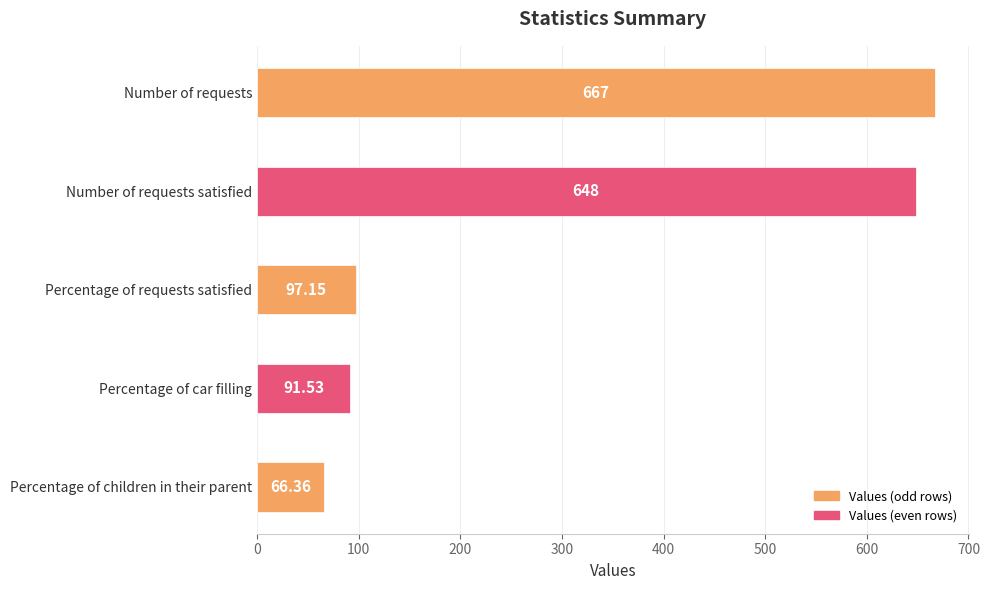

At which label is the value closest to 366?

Percentage of requests satisfied